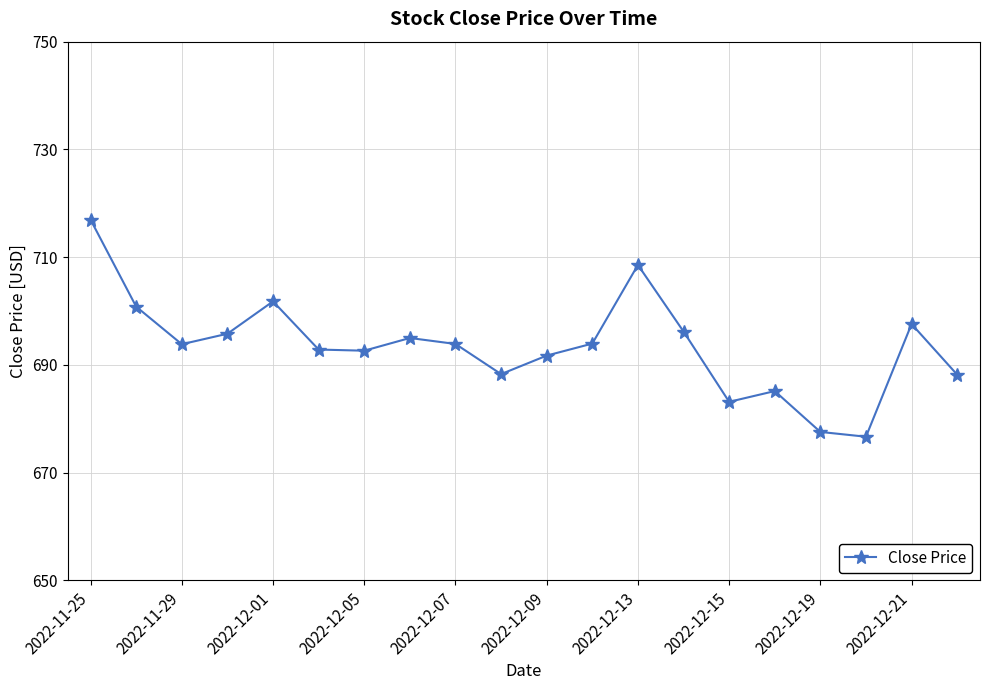

What is the maximum value shown in the chart?

716.9